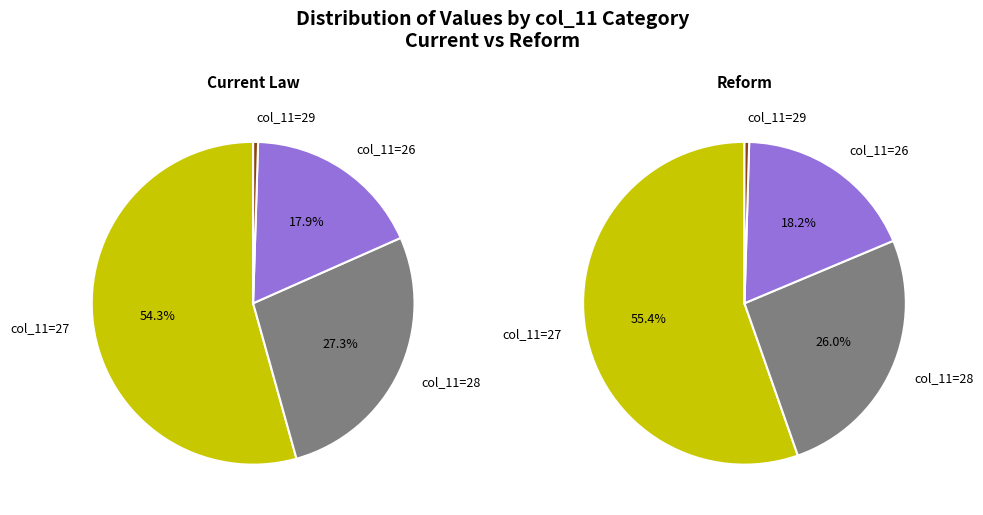

True or false: 27 accounts for 14% of the total.

False